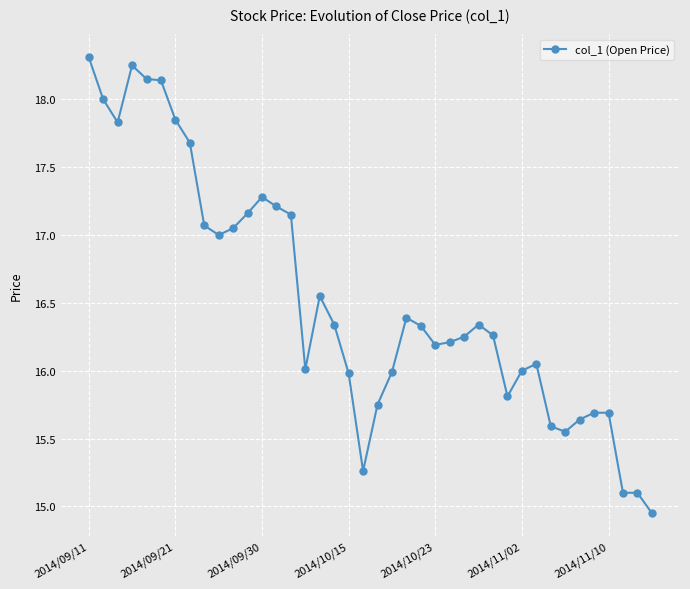

What is the value of the 19th point from the left?

16.0